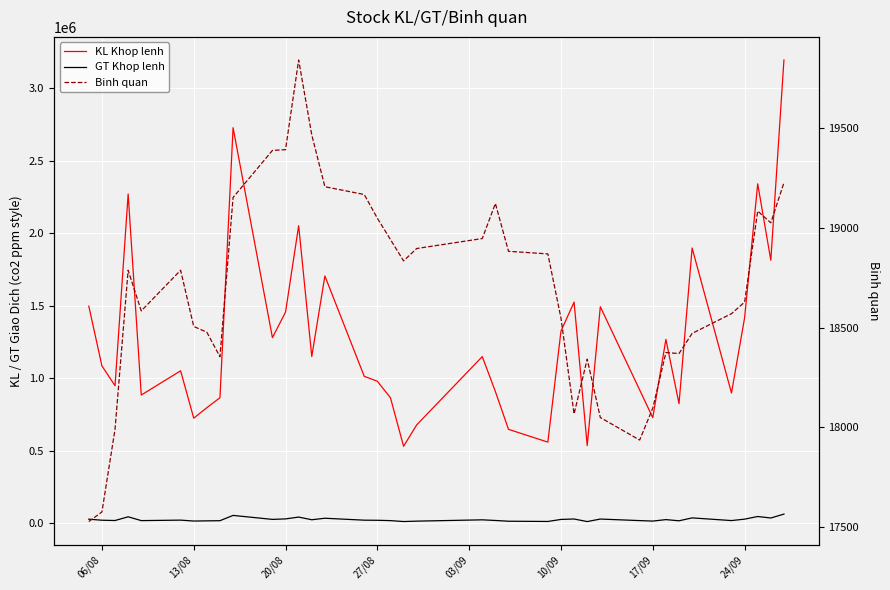

Which series has the largest total across all categories?

KL Khop lenh